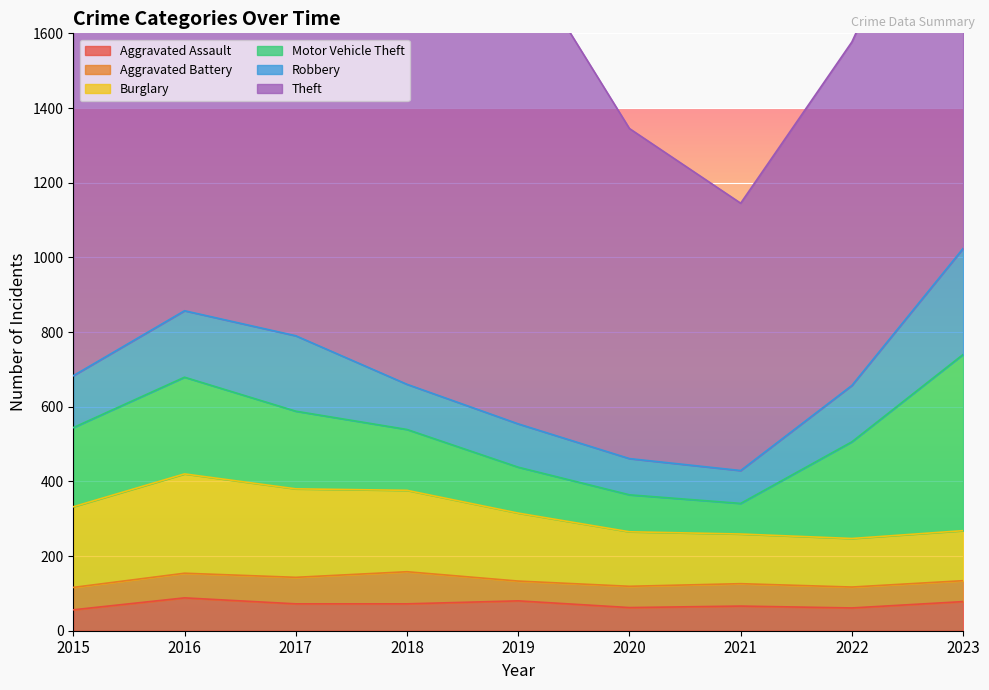

True or false: Robbery has more than 2 interior local peaks.

False